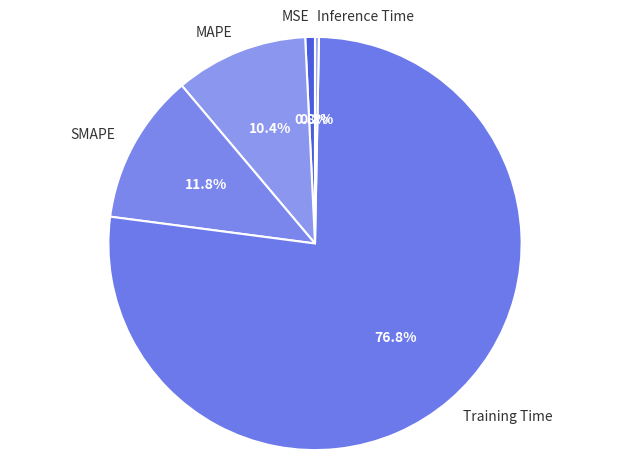

What percentage is the MAPE slice, to the nearest percent?

10%